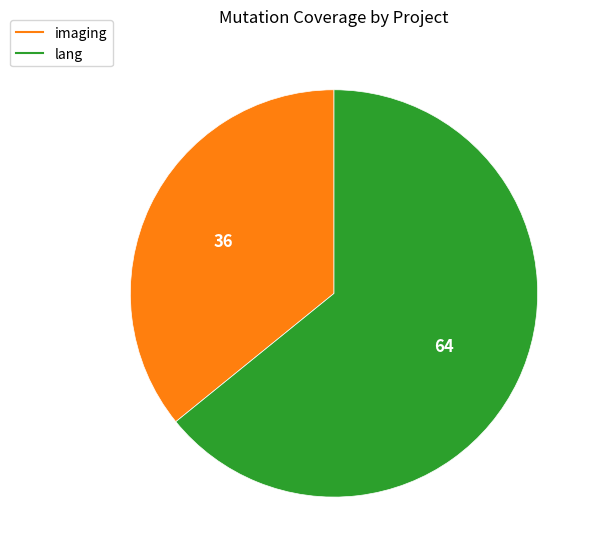

Does any single category account for the majority?

Yes